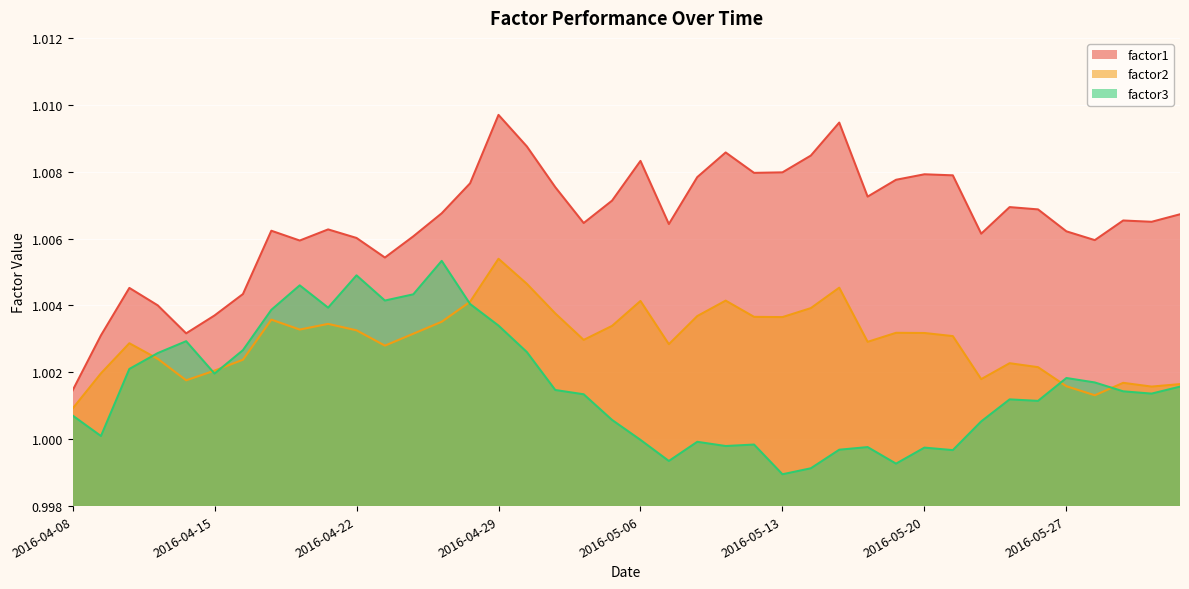

Is the value of factor2 at 2016-05-11 greater than the value of factor3 at 2016-05-04?

Yes